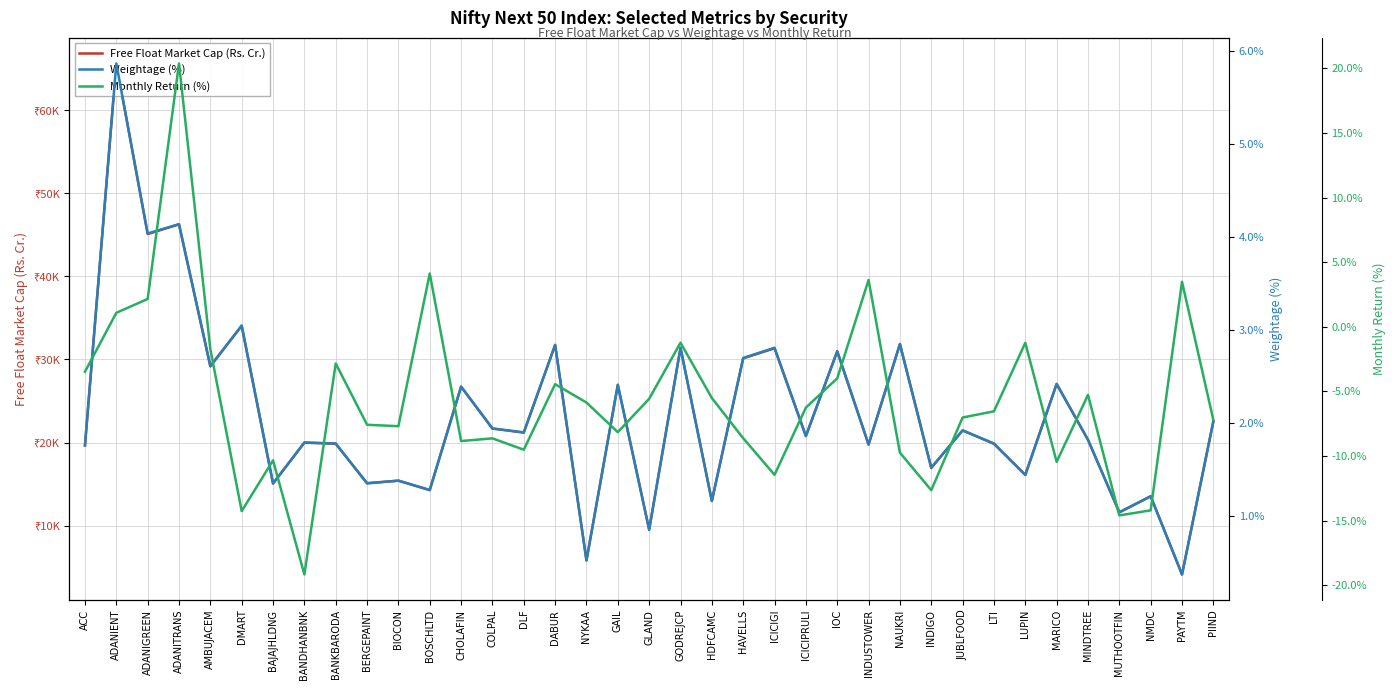

At which category does Weightage (%) reach its first local valley?

ADANIGREEN